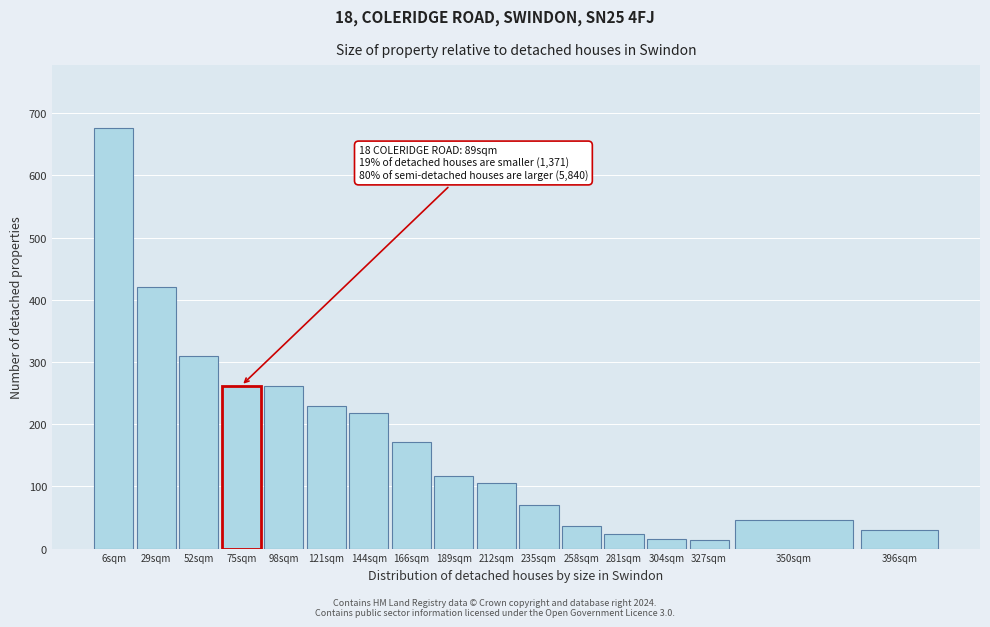

Which has a higher value, 304sqm or 52sqm?

52sqm